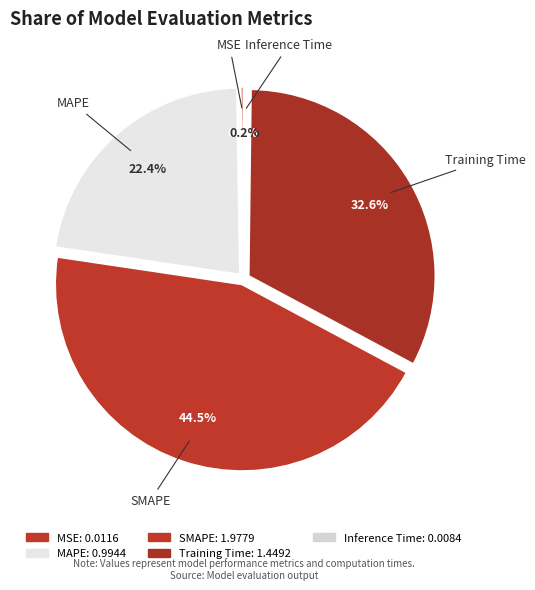

Is there any slice that represents more than half of the pie?

No